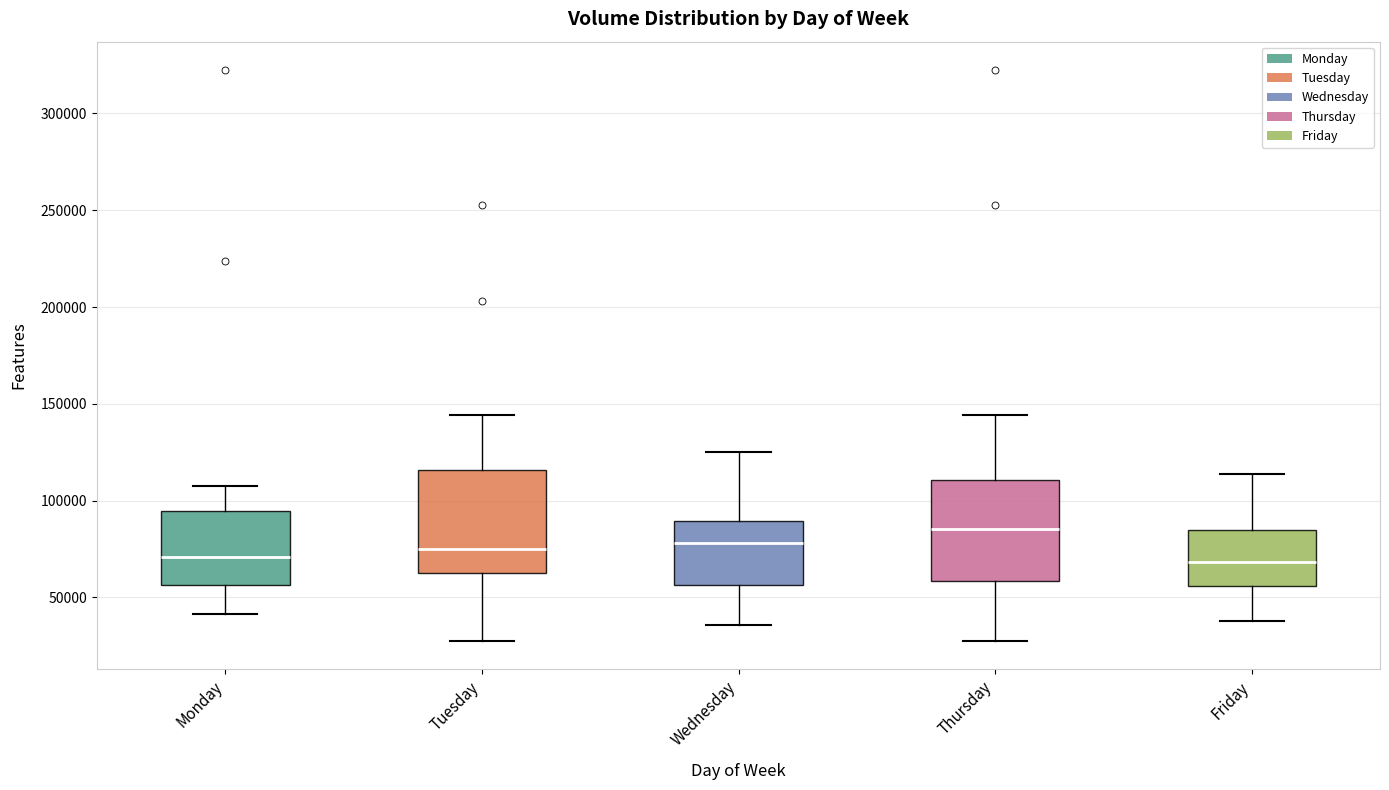

Reading left to right, read every box against the y-axis: the position of its median line, the range the box covers, and the ends of its whiskers. The values are not printed on the chart, so give them approximately, as read against the axis.

Monday: median 70000, box 55000 to 95000, whiskers 40000 to 105000
Tuesday: median 75000, box 65000 to 115000, whiskers 30000 to 145000
Wednesday: median 80000, box 55000 to 90000, whiskers 35000 to 125000
Thursday: median 85000, box 60000 to 110000, whiskers 30000 to 145000
Friday: median 70000, box 55000 to 85000, whiskers 40000 to 115000